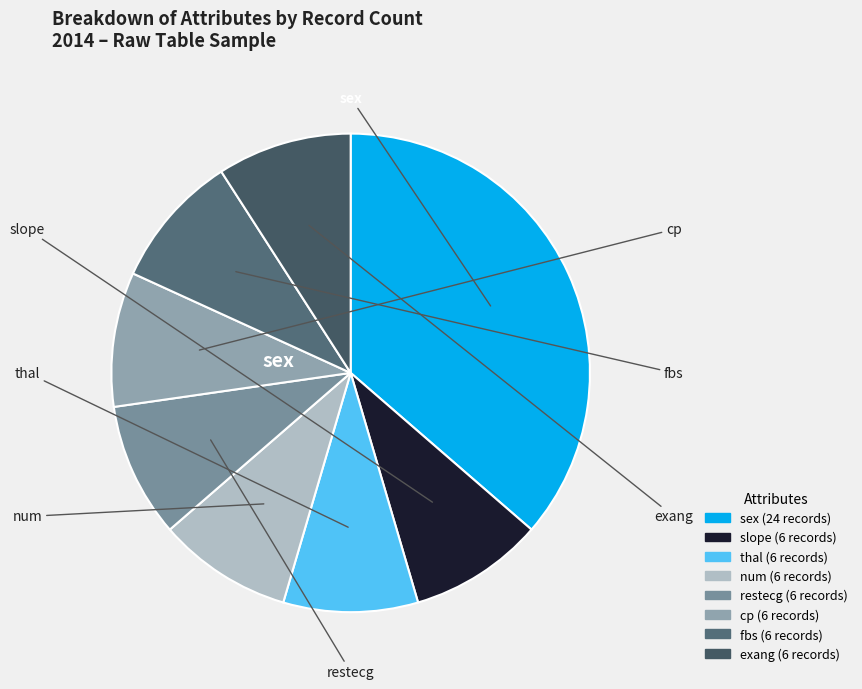

What is the ratio of the value at exang to the value at thal?

1.0